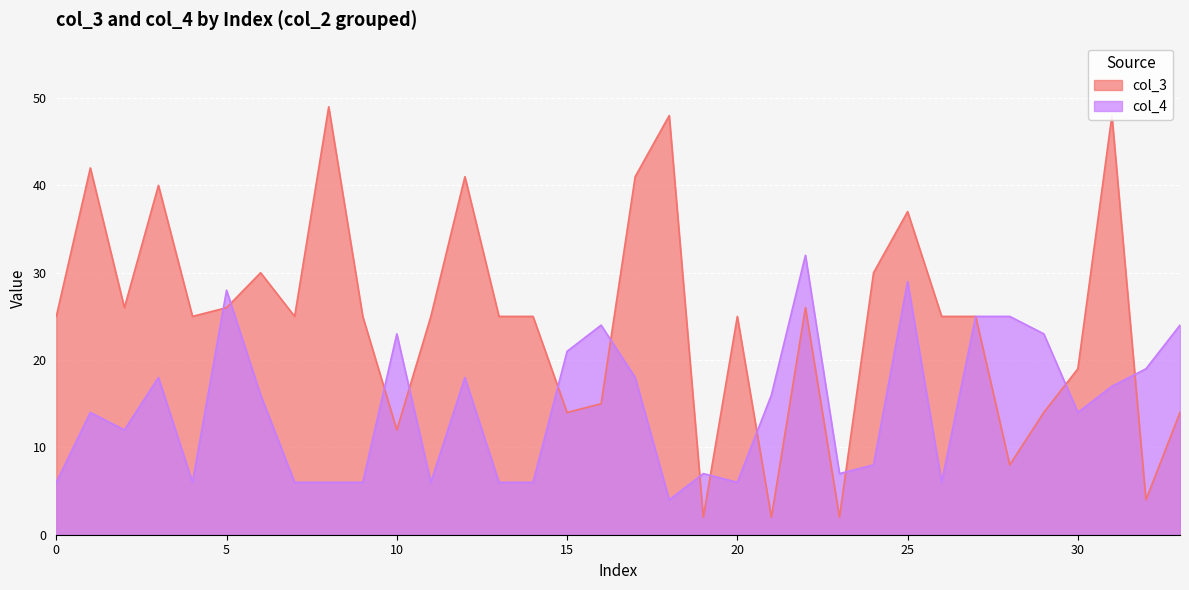

Reading left to right, extract all data points from this chart.

col_3: 25	42	26	40	25	26	30	25	49	25	12	25	41	25	25	14	15	41	48	2	25	2	26	2	30	37	25	25	8	14	19	48	4	14
col_4: 6	14	12	18	6	28	16	6	6	6	23	6	18	6	6	21	24	18	4	7	6	16	32	7	8	29	6	25	25	23	14	17	19	24